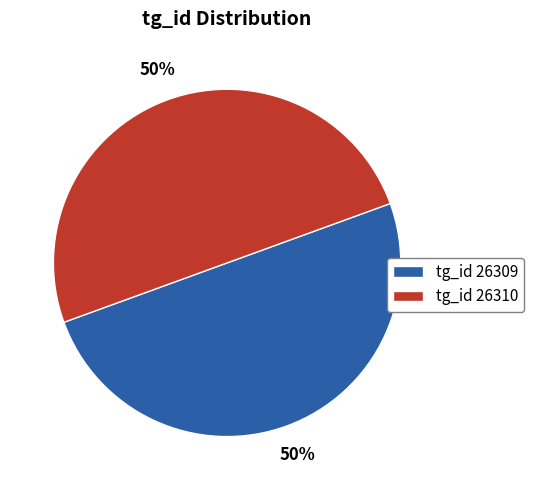

Is the sum of tg_id 26309 and tg_id 26310 greater than half?

Yes